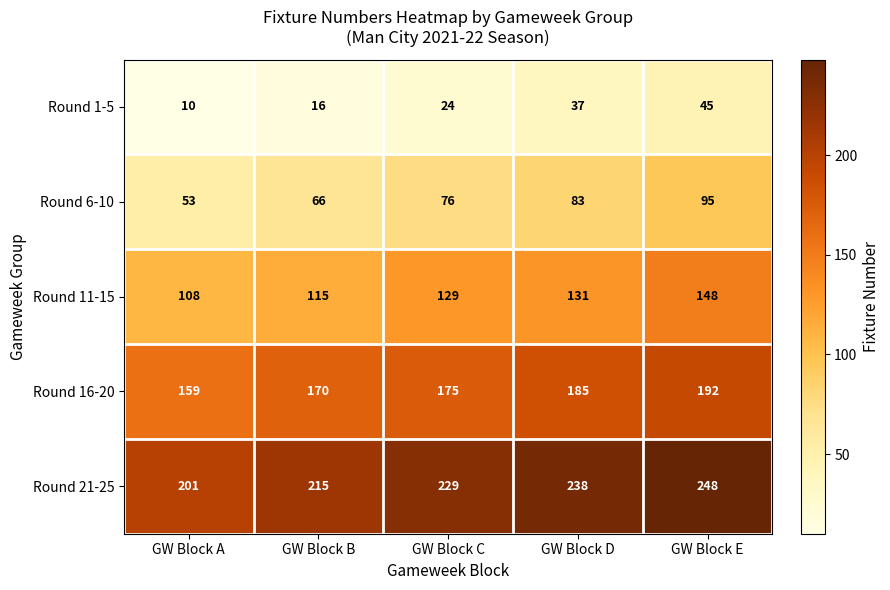

Where is Round 1-5 nearest to the value 27?

GW Block C